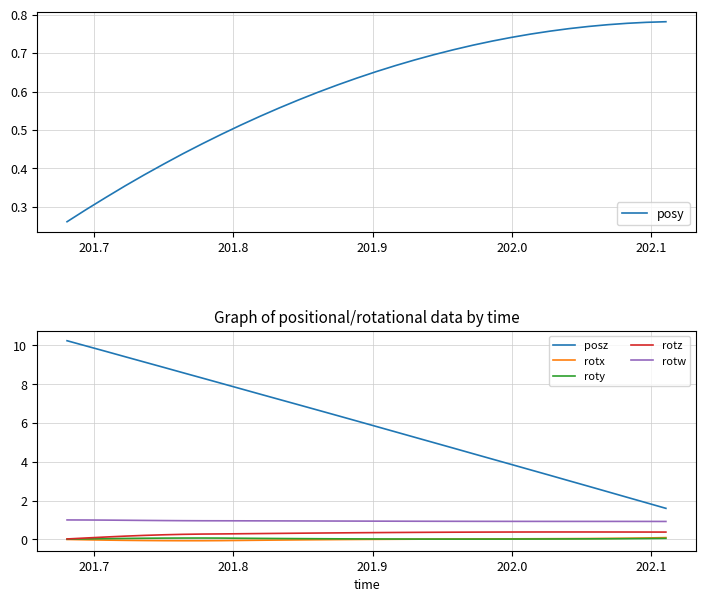

What is the smallest value displayed?

-0.1